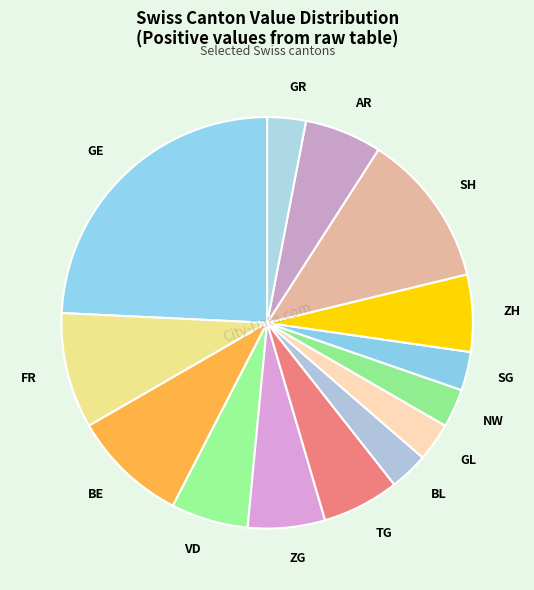

How many slices are in this pie chart?

14